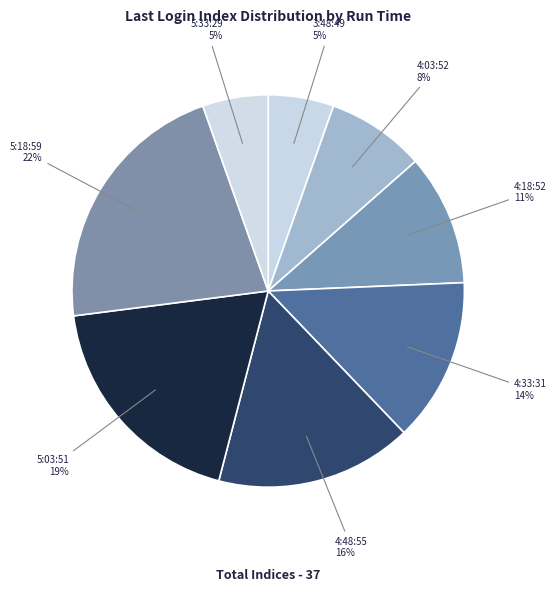

What percentage is the 4:33:31 slice, to the nearest percent?

14%